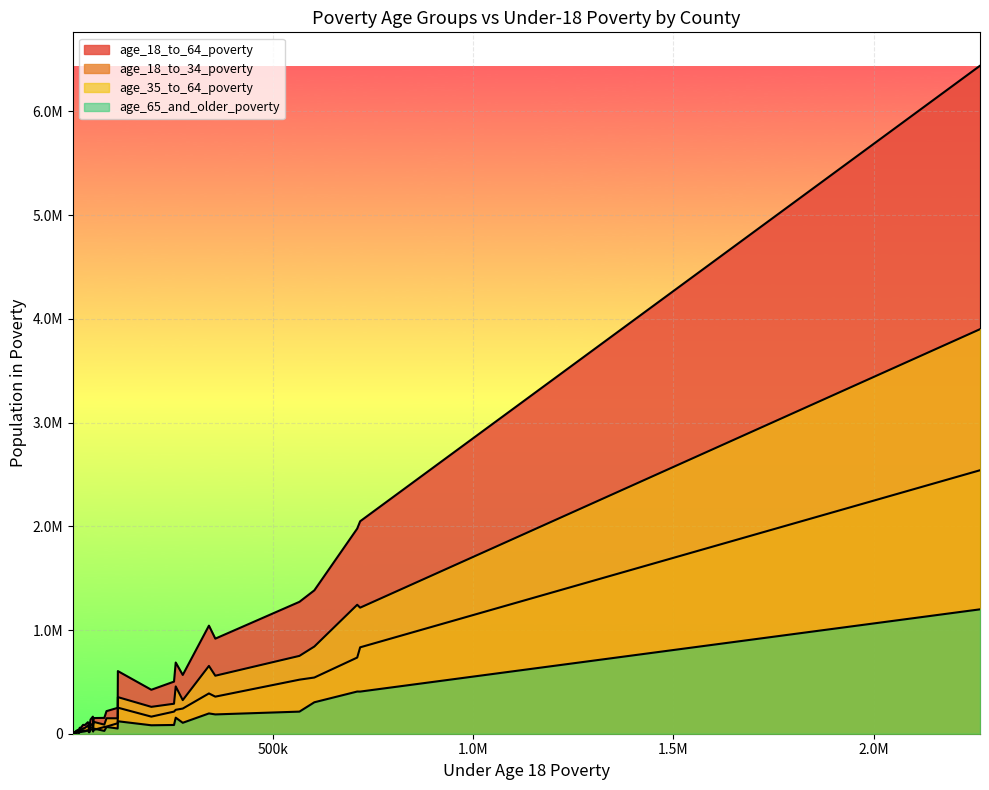

Is it true that age_35_to_64_poverty equals 265659 at 84184?

False